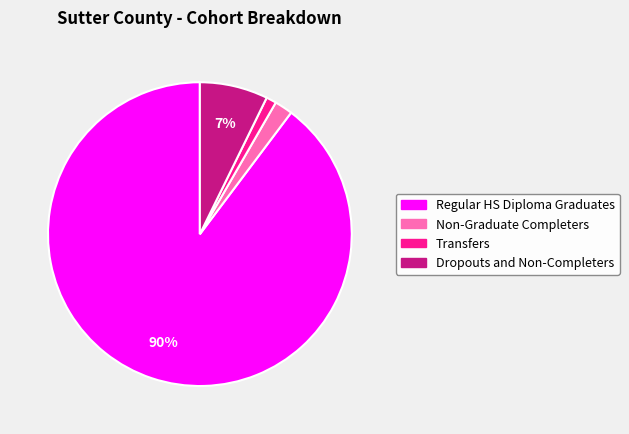

True or false: Regular HS Diploma Graduates accounts for 78% of the total.

False